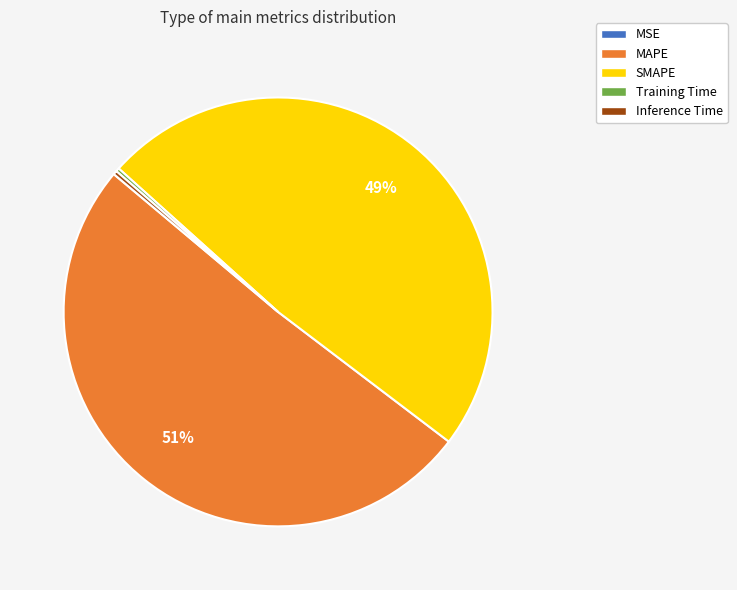

What is the largest slice in the pie chart?

MAPE